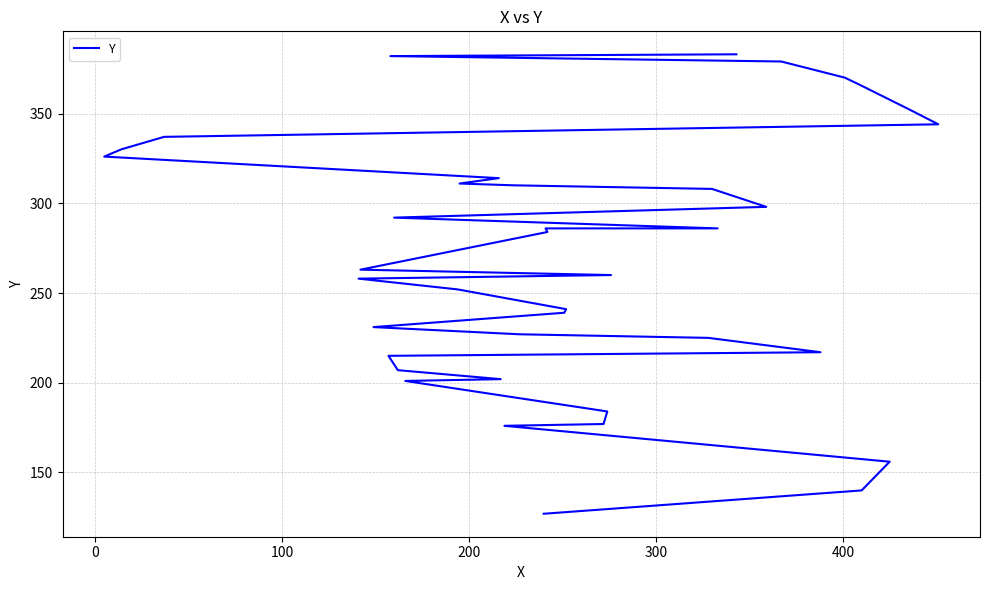

How many distinct data groups are displayed?

1